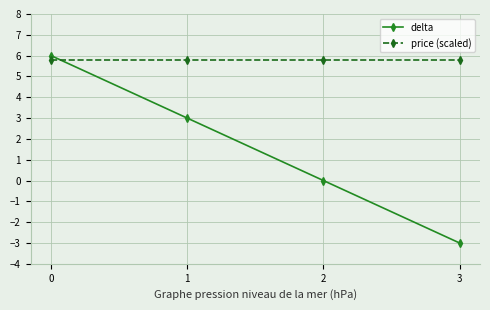

Which series has the largest range (max minus min)?

delta